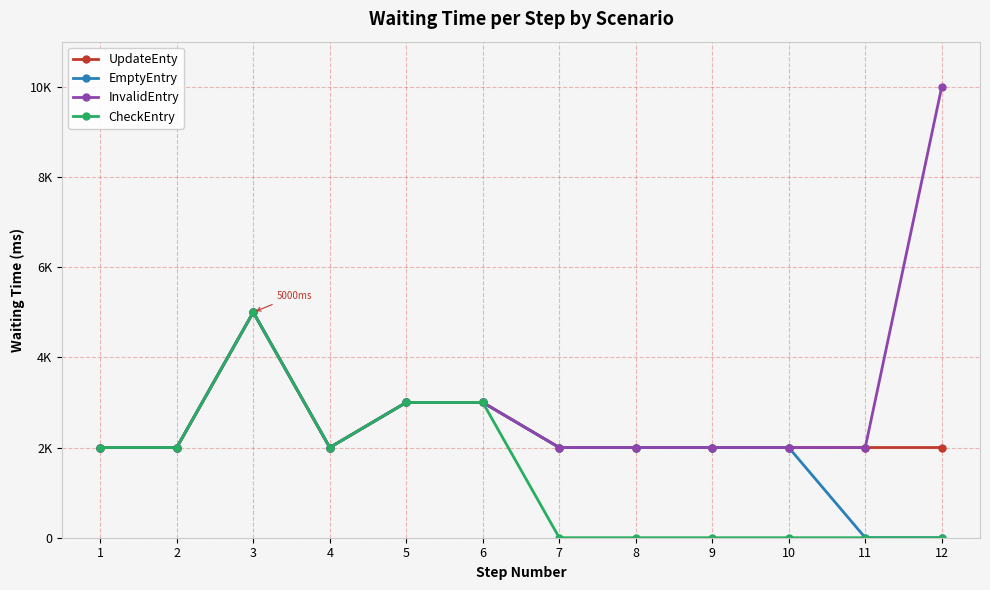

True or false: InvalidEntry and EmptyEntry intersect in this chart.

False